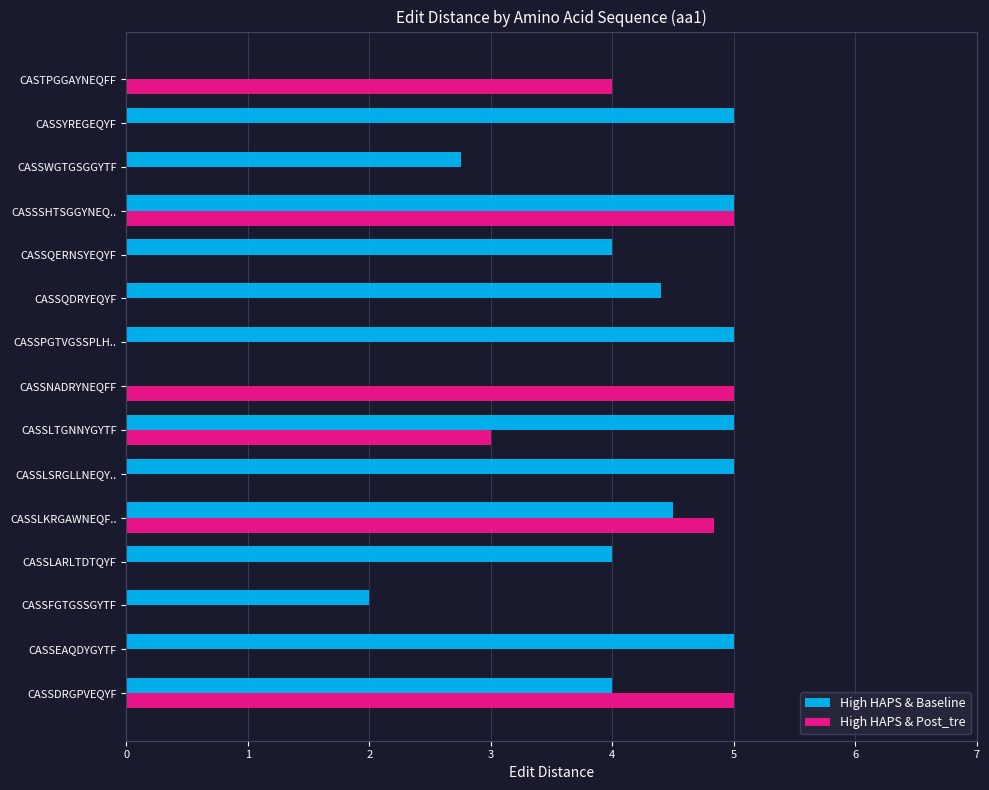

What is the sum of all High HAPS & Post_tre values?

26.8